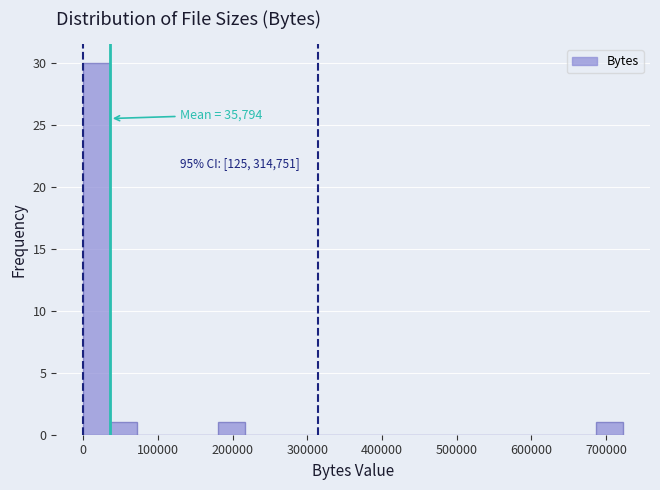

Around what value on the x-axis is the tallest bar? Give the approximate position of its centre, as read against the axis.

20000